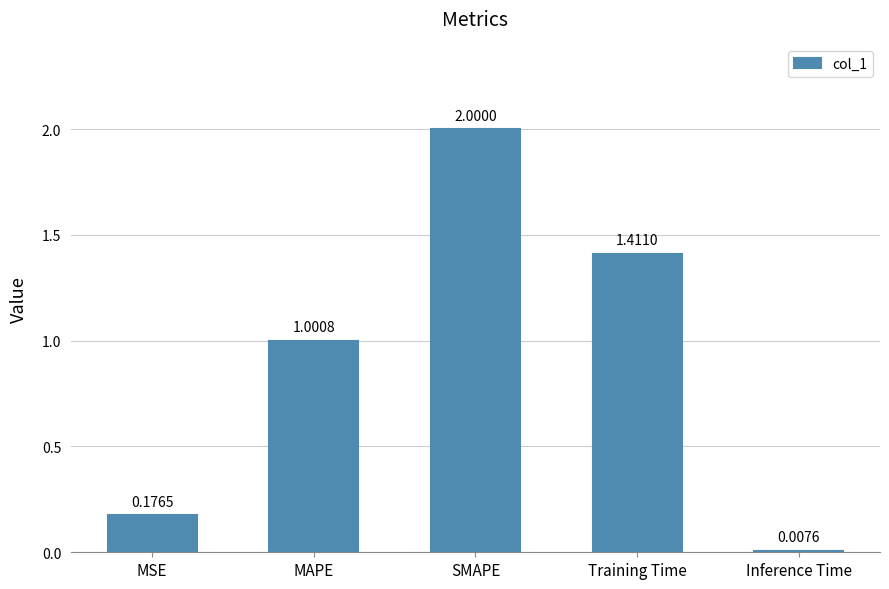

Which category has the lowest value across all series?

Inference Time